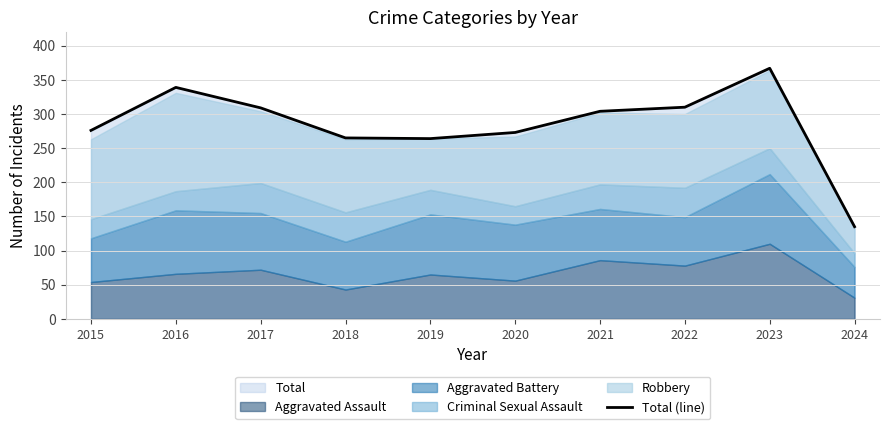

Where is the first local maximum?

2016